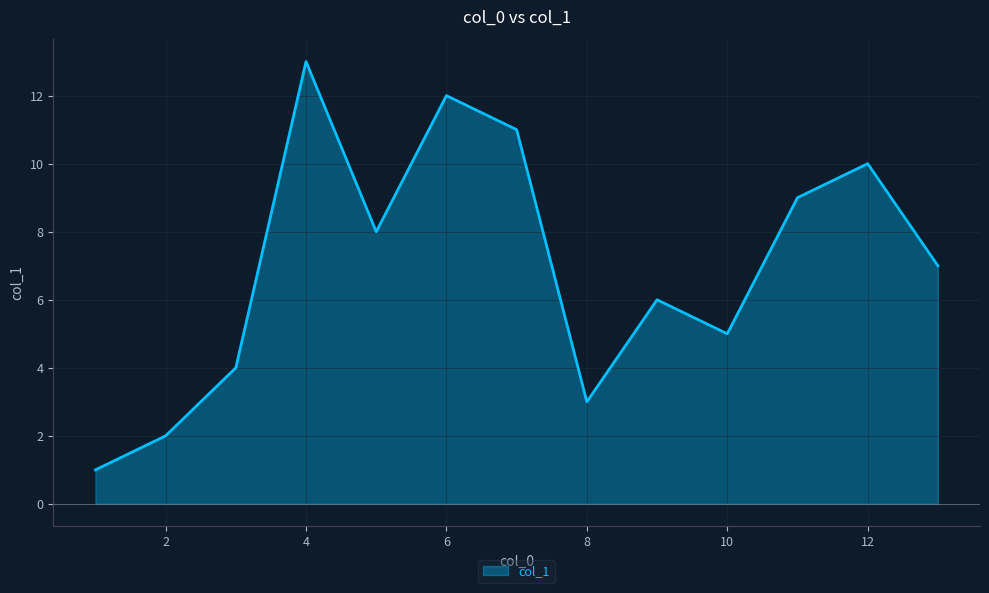

Does the chart have visible grid lines?

Yes